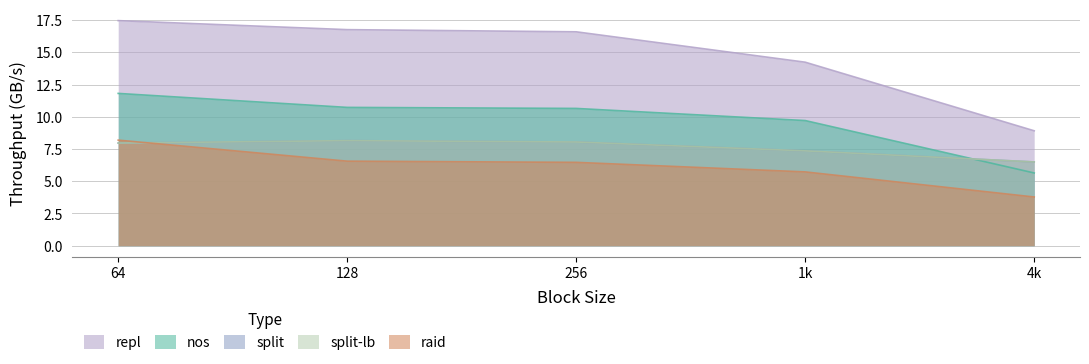

How many times do split and raid cross each other?

1